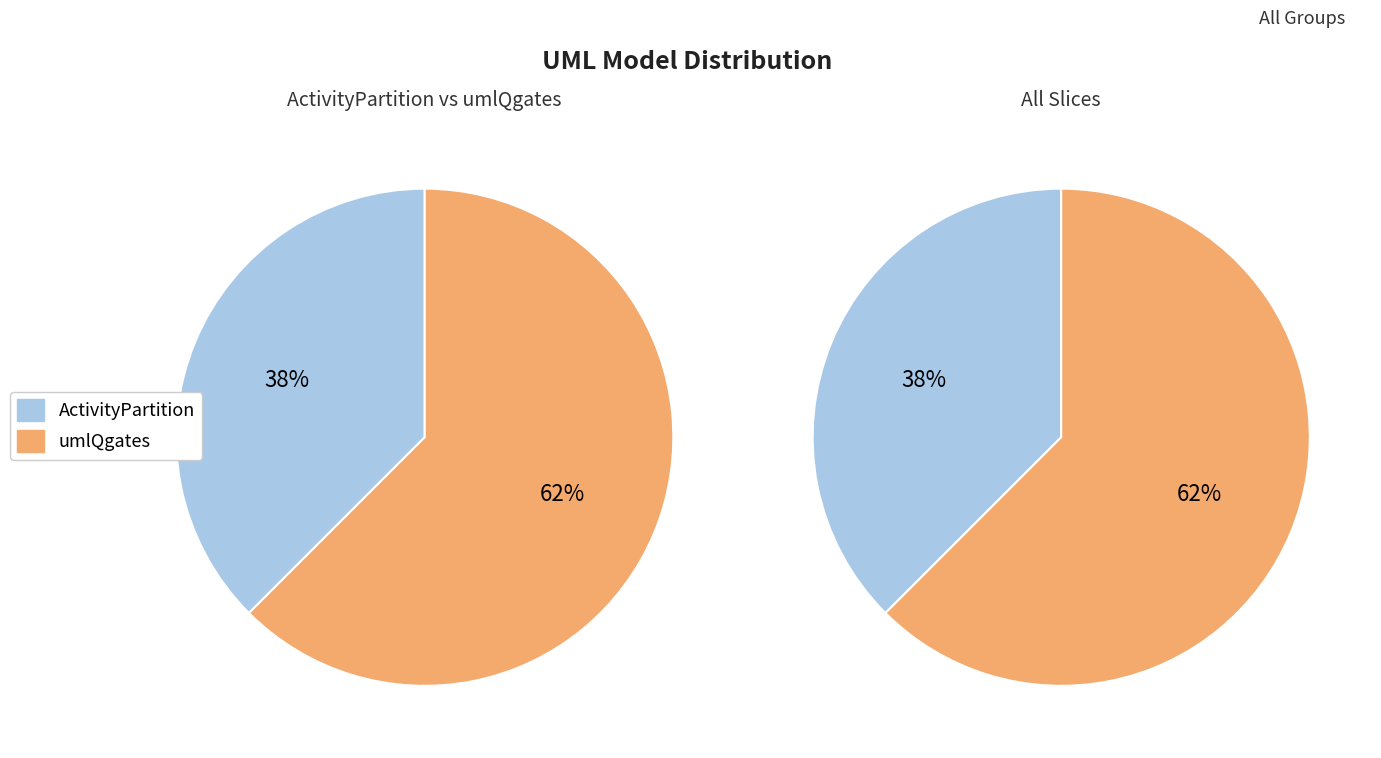

True or false: ActivityPartition accounts for 48% of the total.

False